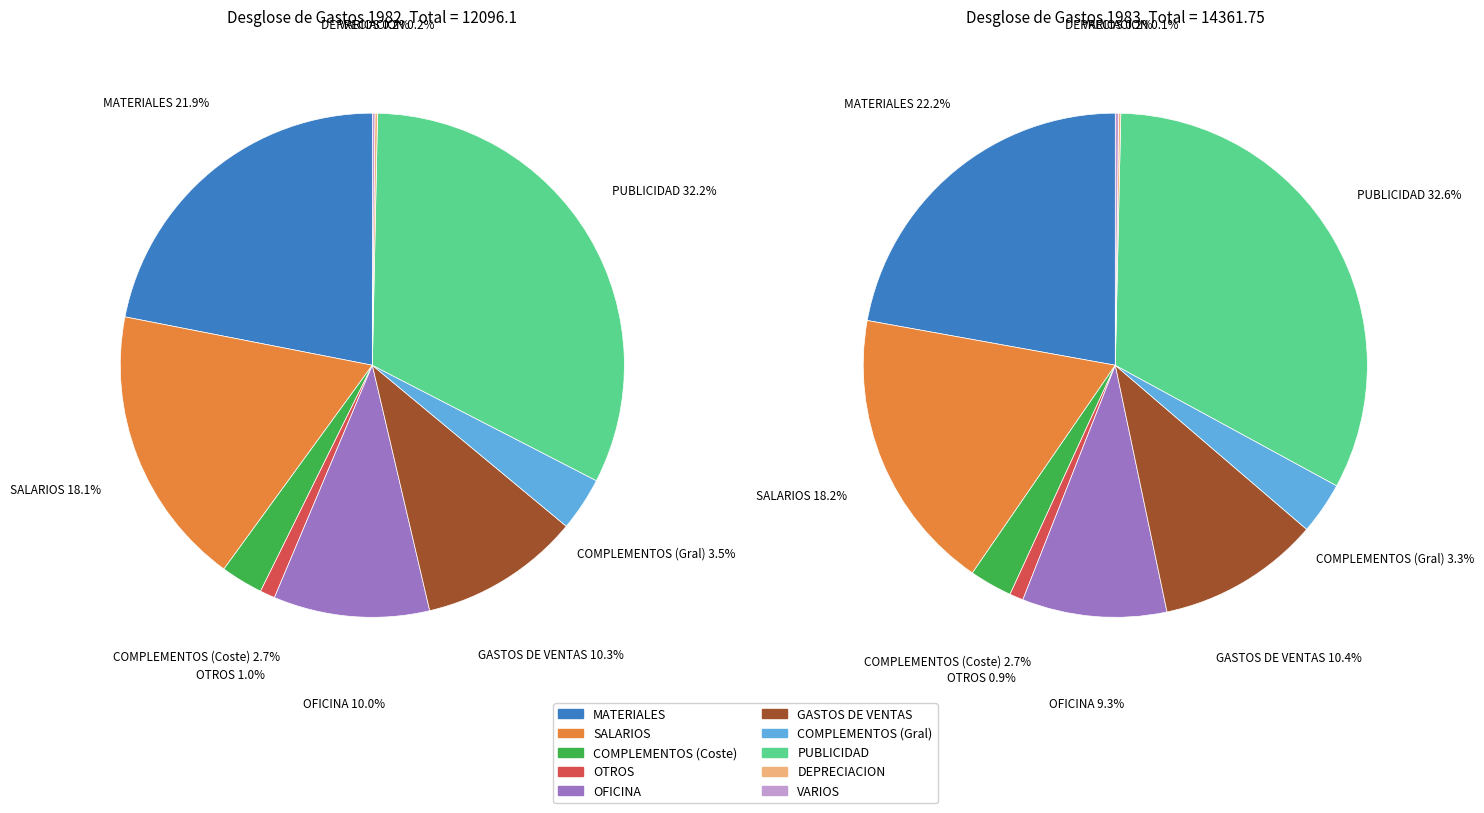

Does 2 account for over 50% of the chart?

No